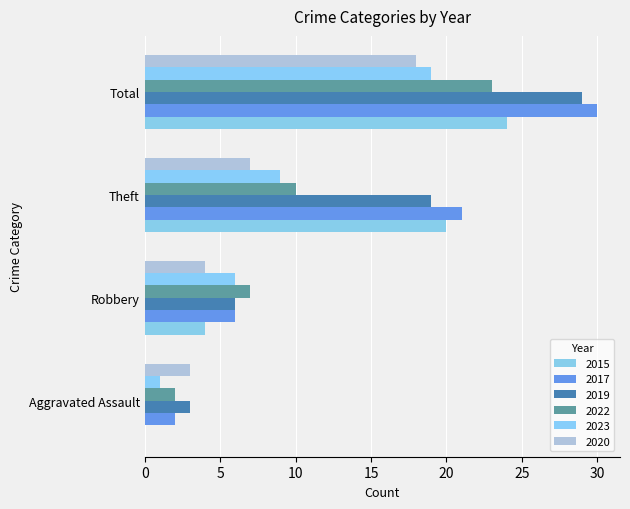

How many bars are there in each group?

6